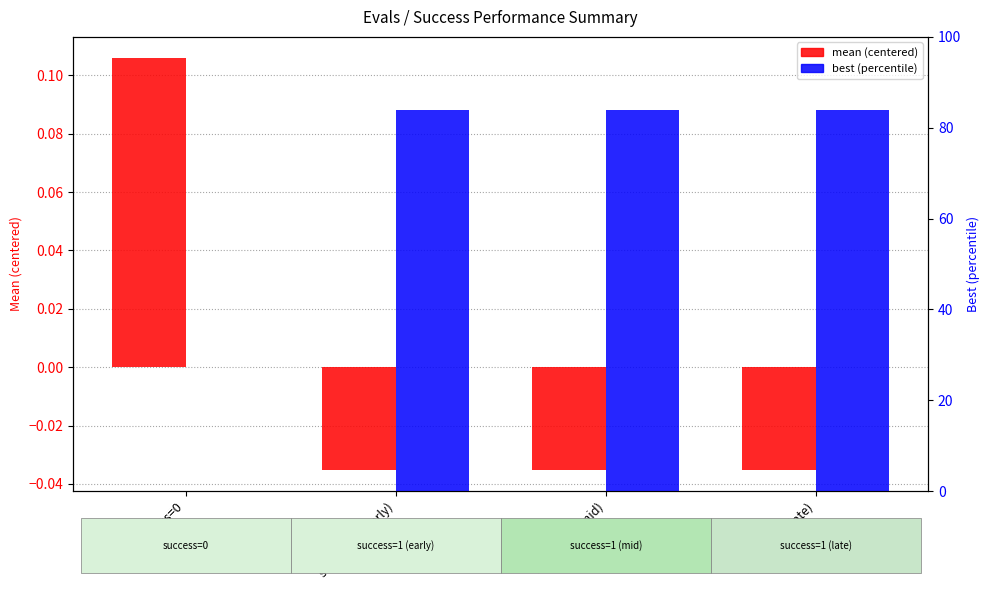

At which label does best (percentile) first exceed 84?

success=1 (early)